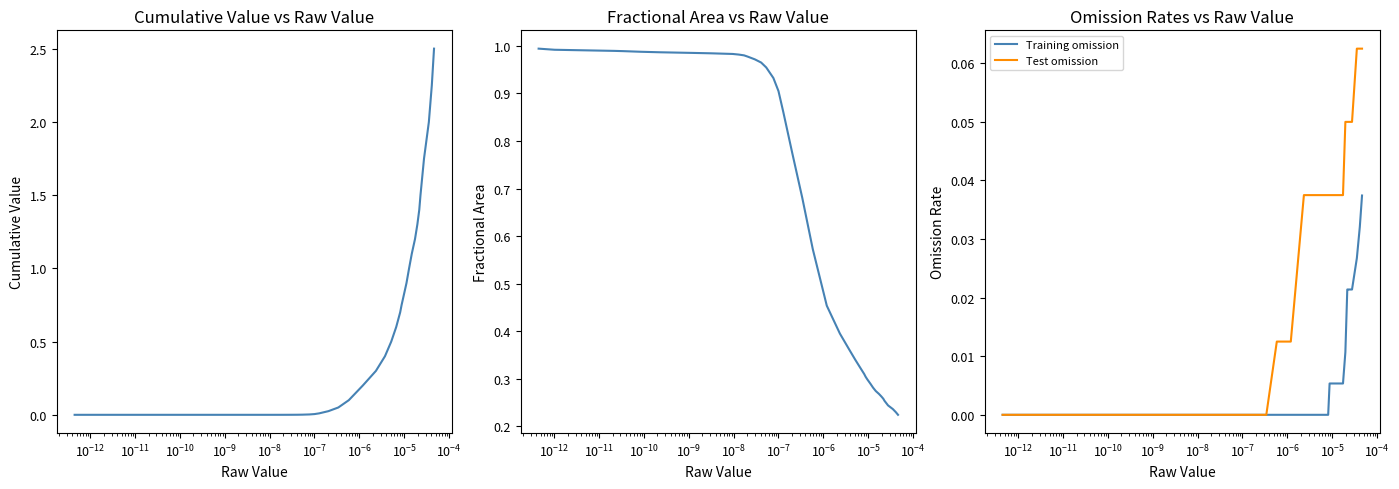

Is this an area chart (filled region under the line)?

No